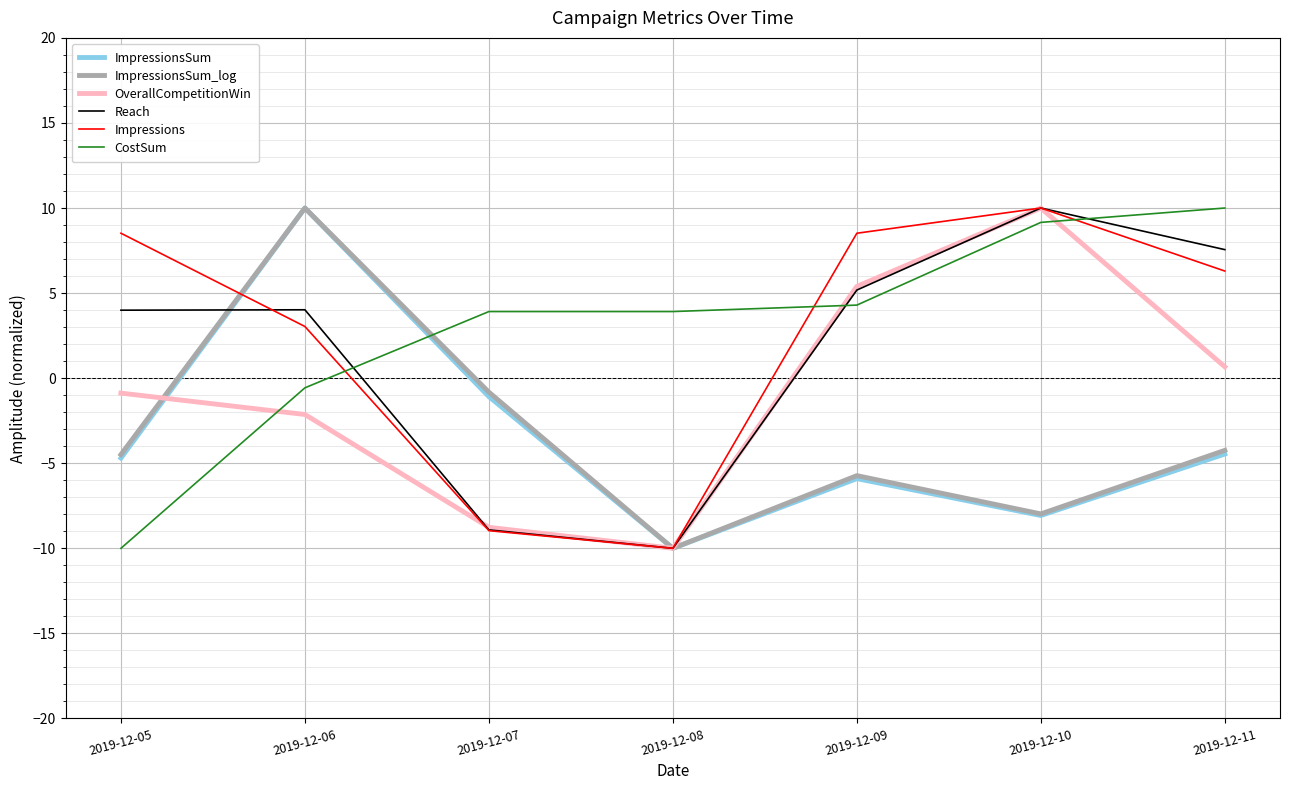

What is the sum of all OverallCompetitionWin values?

-5.7